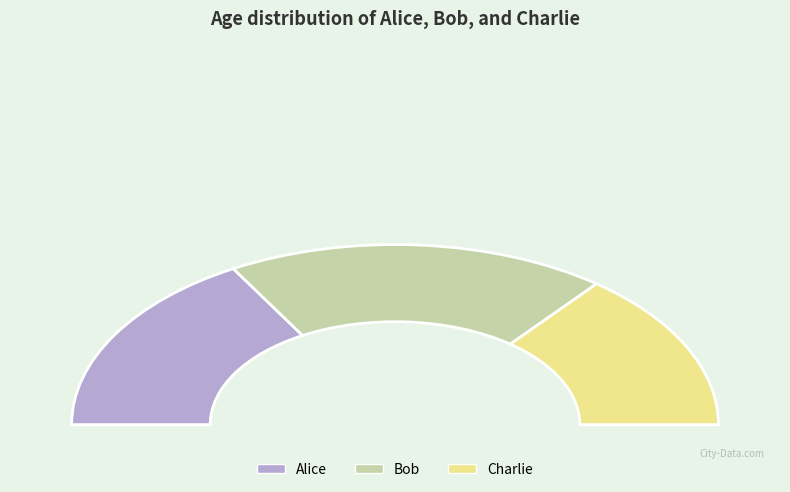

Rank the categories by value from highest to lowest.

Bob, Alice, Charlie